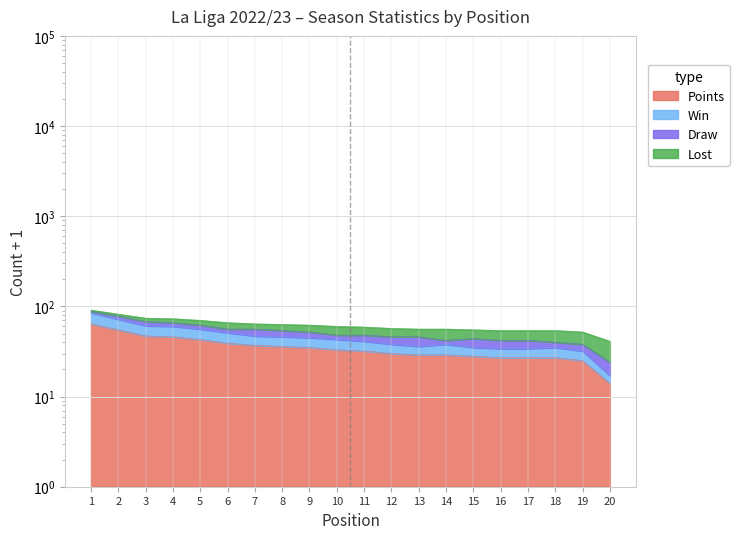

Where does the Points series first go above 33?

1